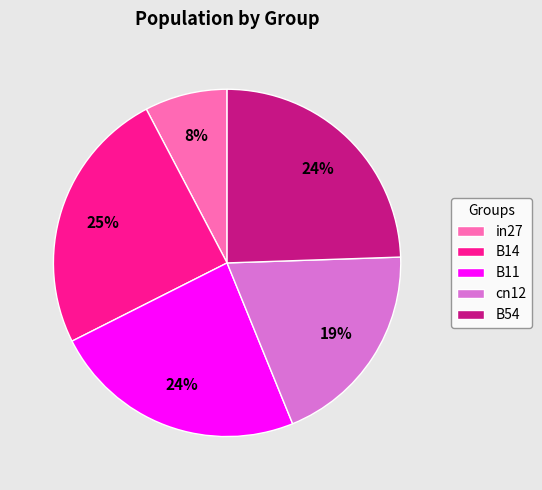

Which category has the smallest portion of the pie?

in27